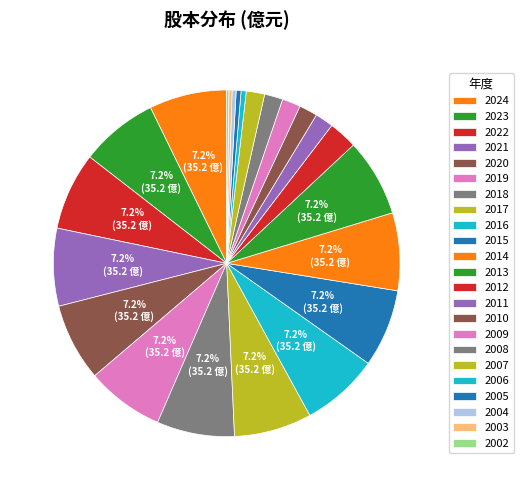

What portion of the pie excludes 2002?

99.8%